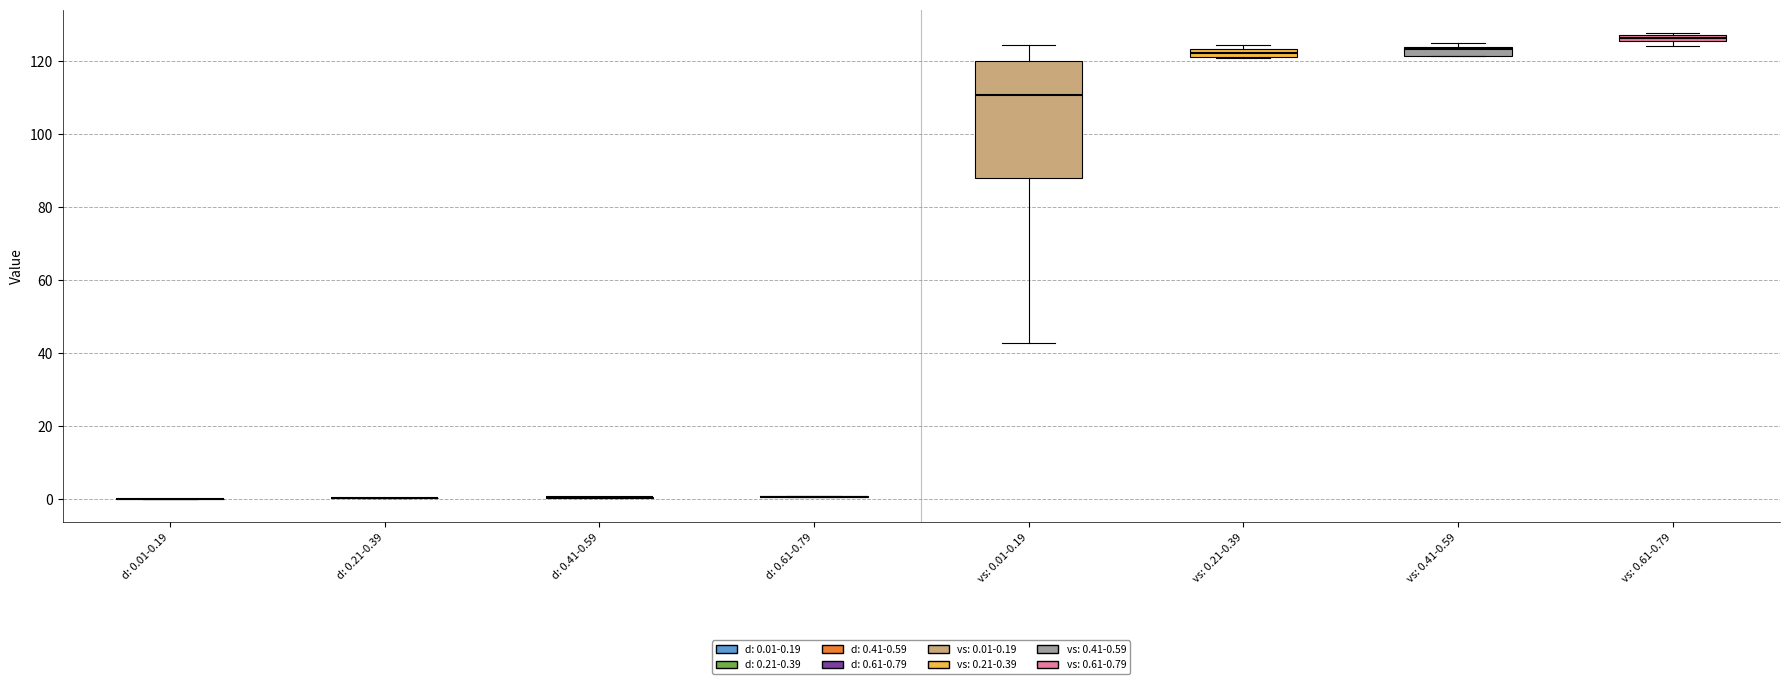

Where does the lower whisker of the box for vs: 0.01-0.19 end on the y-axis? The values are not printed on the chart, so give them approximately, as read against the axis.

42